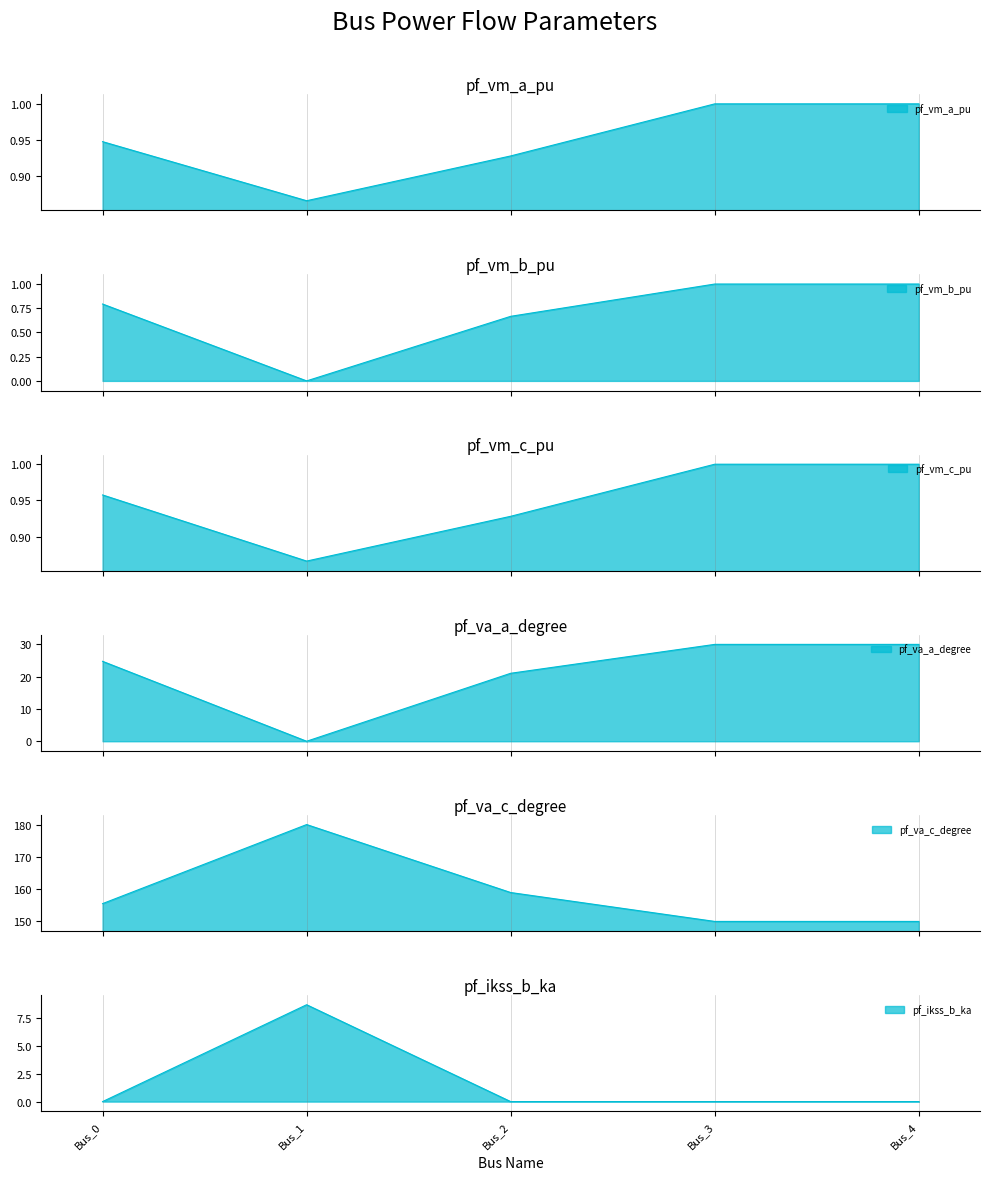

What is the value of the pf_va_a_degree point at the 5th from the left?

30.0